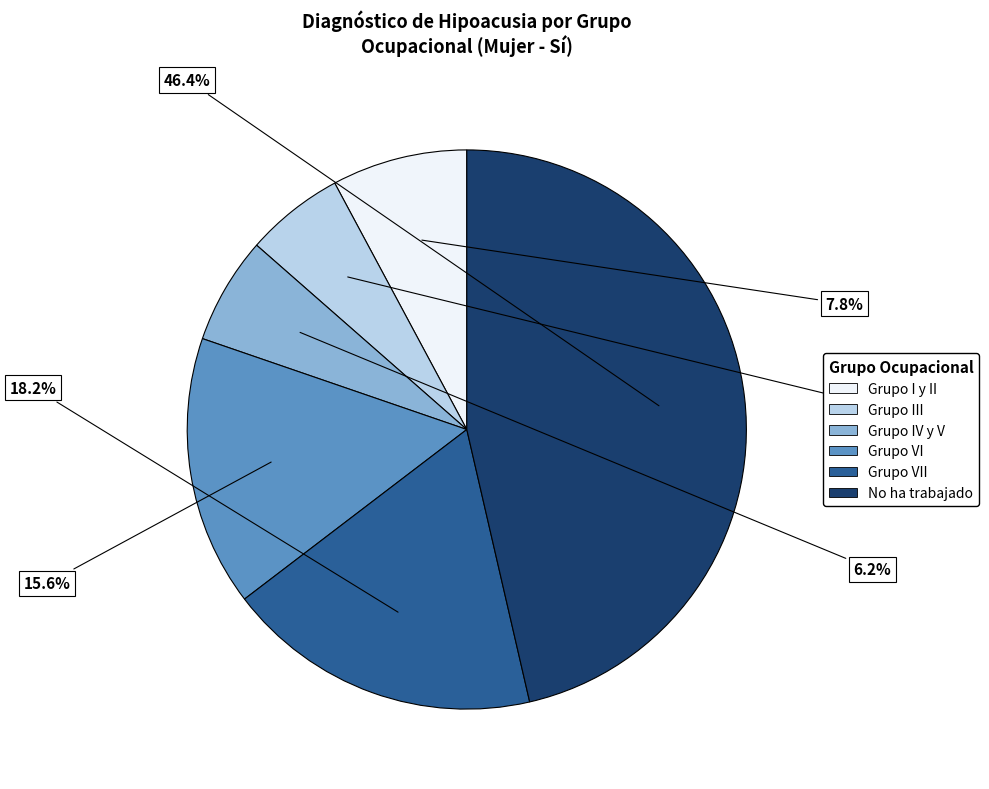

Is there any slice that represents more than half of the pie?

No